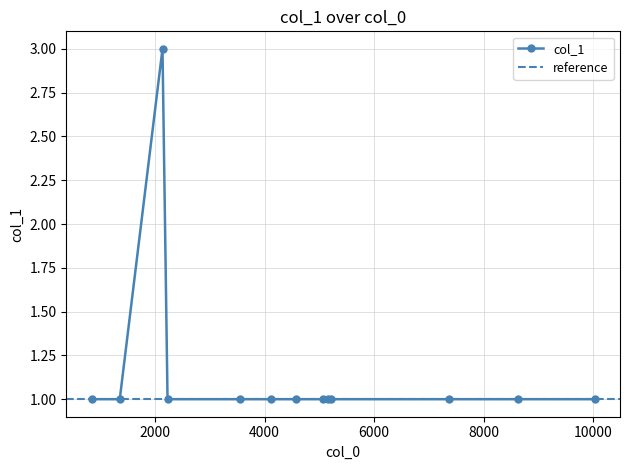

Between 4571 and 1354, which is larger?

4571